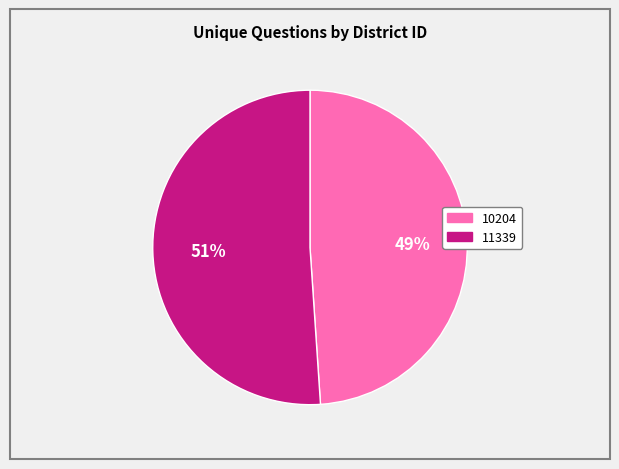

Approximately how many times larger is the value at 11339 compared to 10204?

1.0